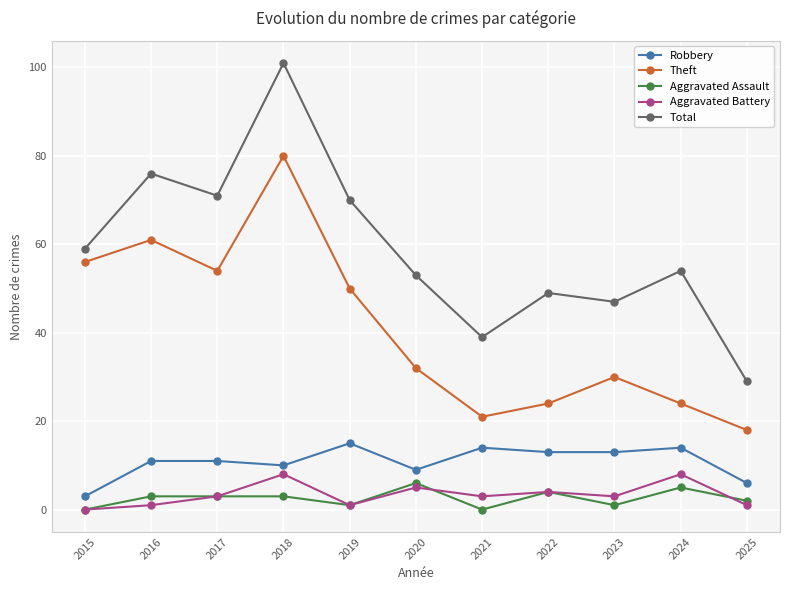

What is the spread (max minus min) of values at 2016?

75